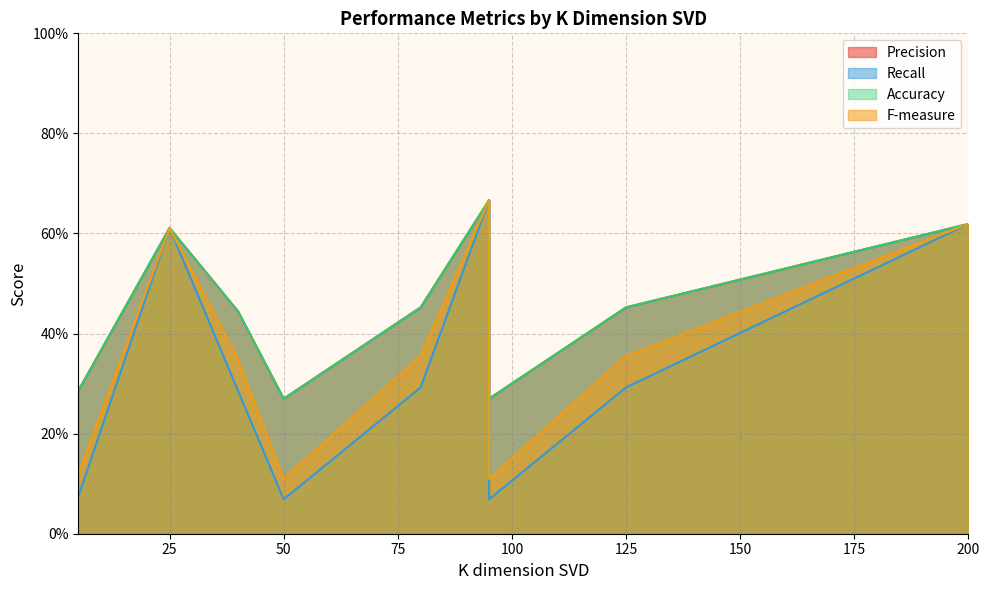

What is the greatest value displayed?

0.7